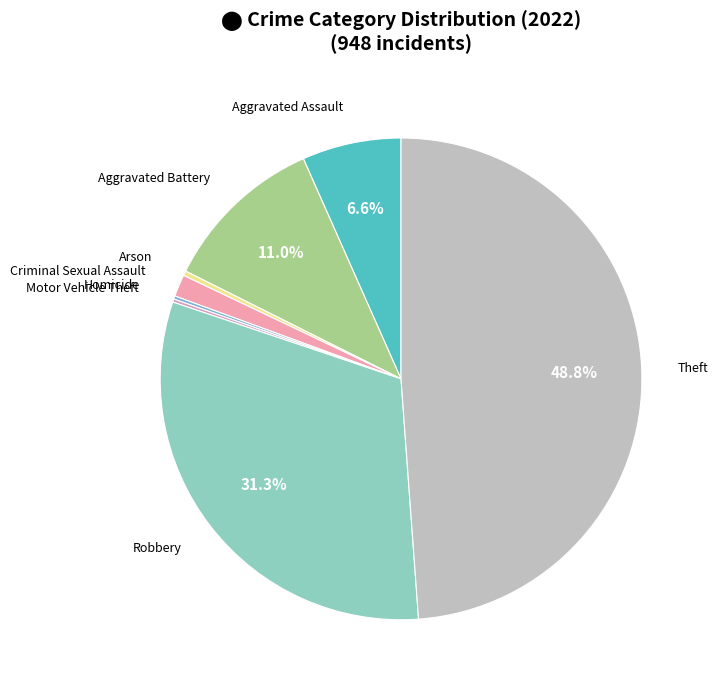

Combined, do Aggravated Battery and Aggravated Assault account for over 50%?

No